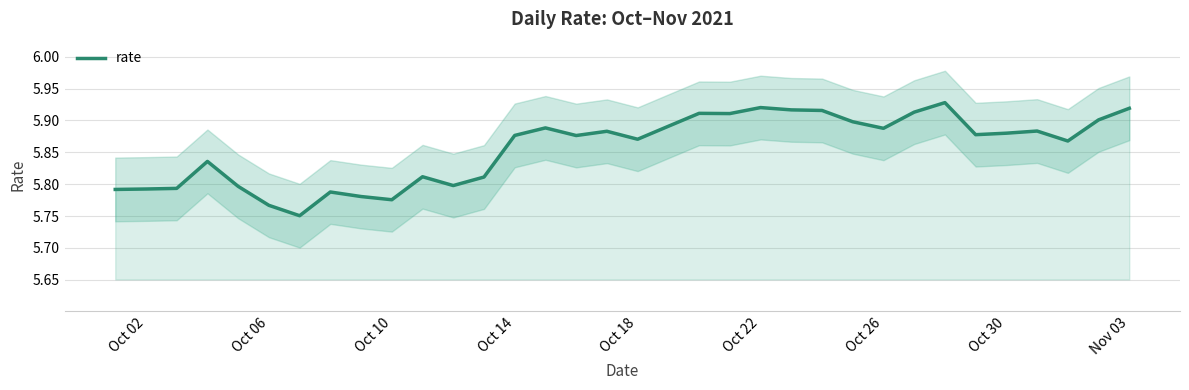

Is this an area chart (filled region under the line)?

No